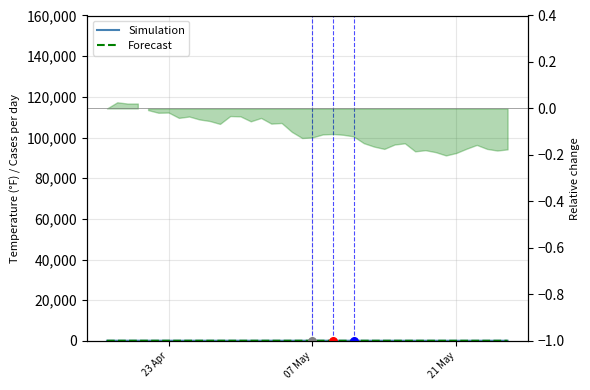

What are all the series names shown in the legend?

Simulation, Forecast